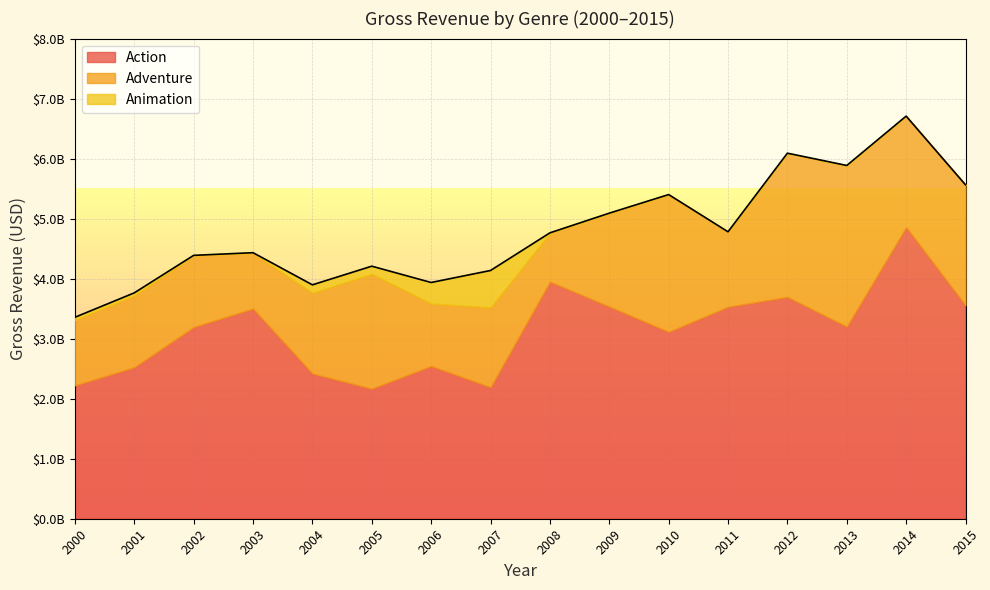

Does the chart display data point markers on the line(s)?

No